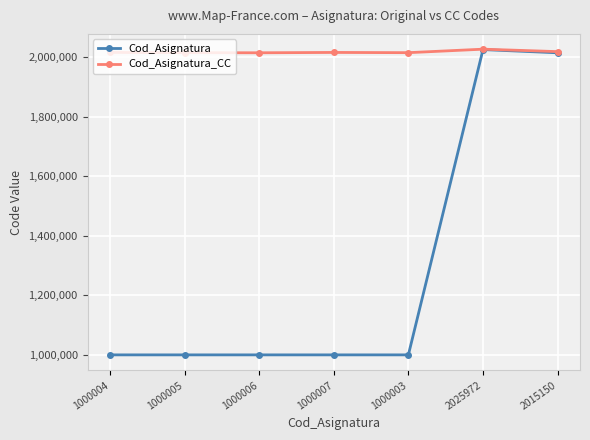

Where is Cod_Asignatura nearest to the value 1512987?

2015150